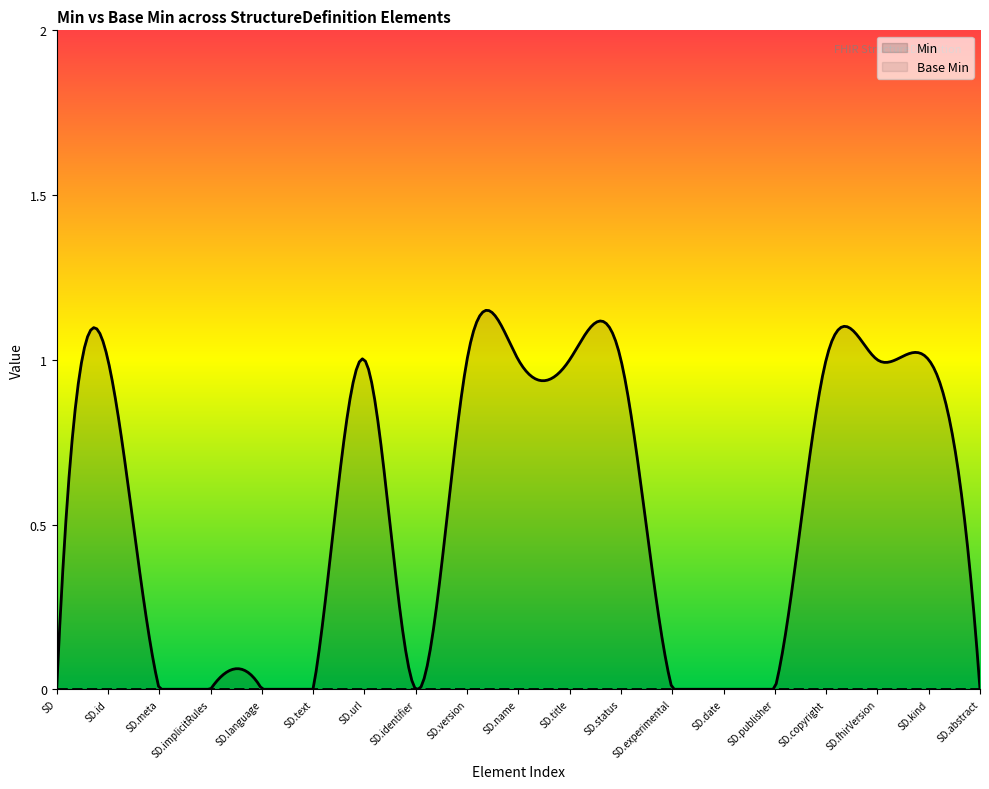

True or false: Base Min has more than 1 interior local peaks.

False